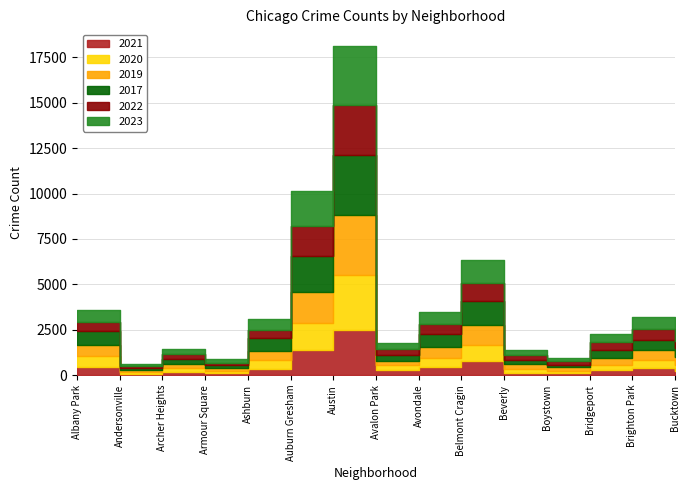

How many data points in 2022 are above 427?

7